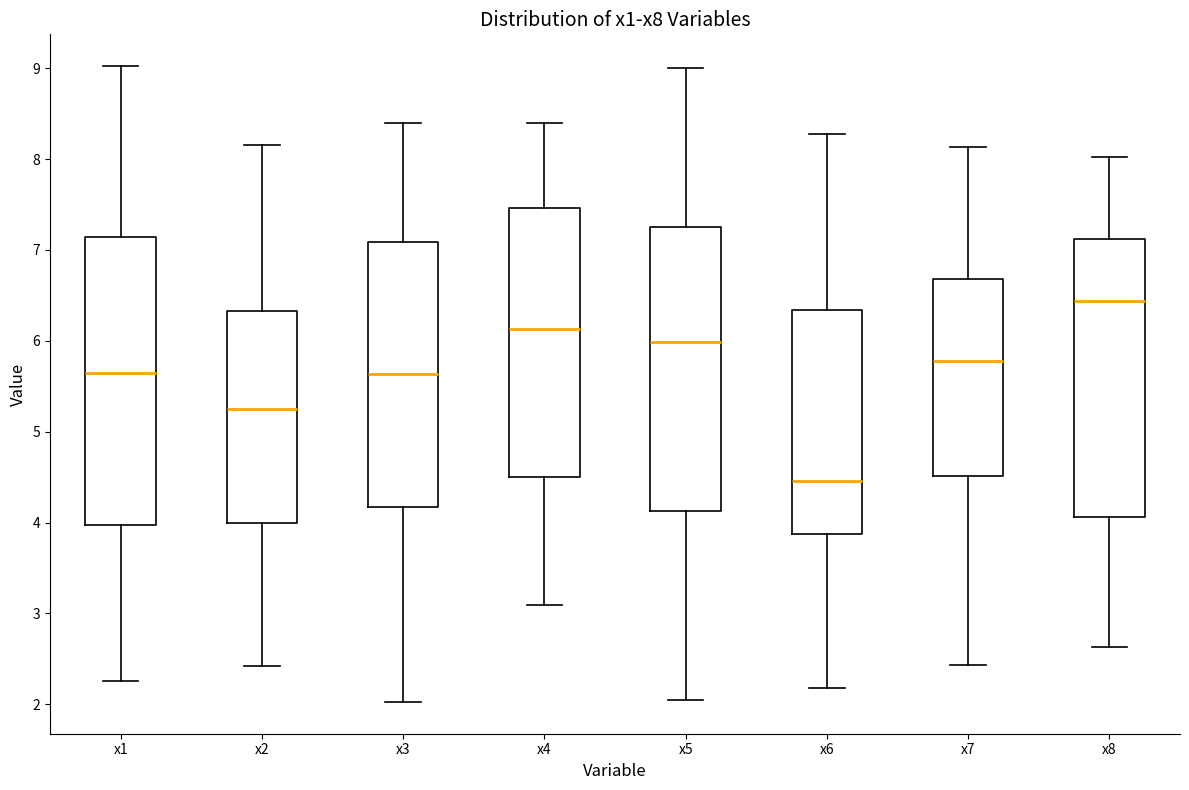

Reading left to right, read every box against the y-axis: the position of its median line, the range the box covers, and the ends of its whiskers. The values are not printed on the chart, so give them approximately, as read against the axis.

x1: median 5.7, box 4.0 to 7.1, whiskers 2.3 to 9.0
x2: median 5.3, box 4.0 to 6.3, whiskers 2.4 to 8.2
x3: median 5.6, box 4.2 to 7.1, whiskers 2.0 to 8.4
x4: median 6.1, box 4.5 to 7.5, whiskers 3.1 to 8.4
x5: median 6.0, box 4.1 to 7.3, whiskers 2.1 to 9.0
x6: median 4.5, box 3.9 to 6.3, whiskers 2.2 to 8.3
x7: median 5.8, box 4.5 to 6.7, whiskers 2.4 to 8.1
x8: median 6.4, box 4.1 to 7.1, whiskers 2.6 to 8.0